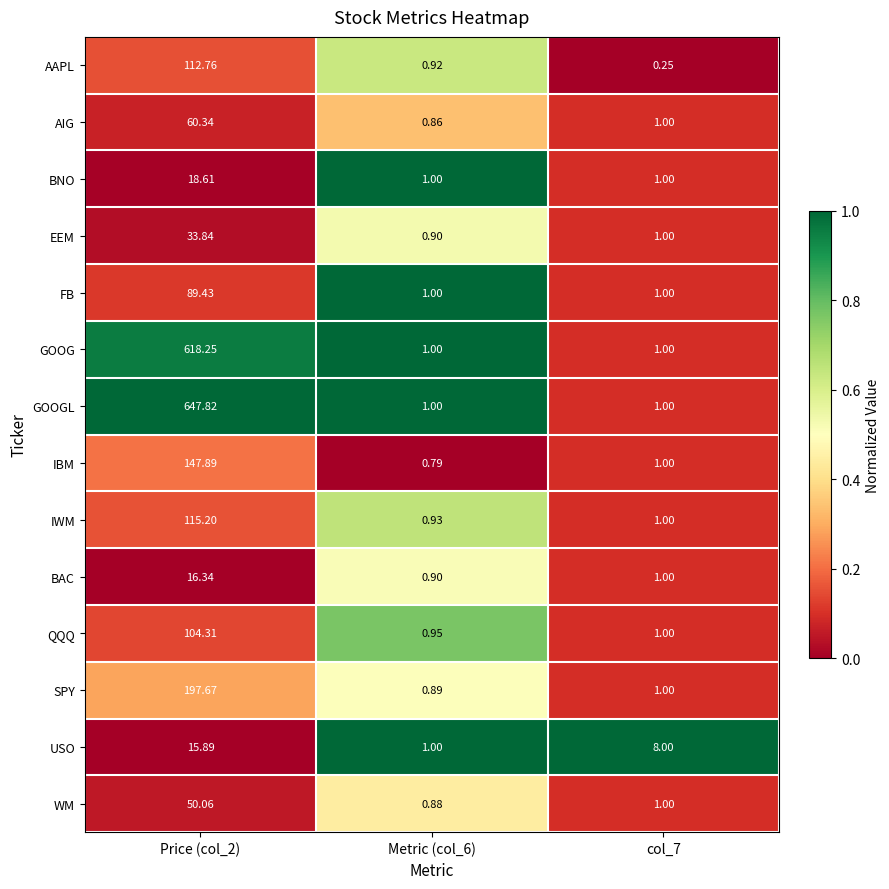

Between Metric (col_6) and col_7, which series saw the biggest shift?

USO